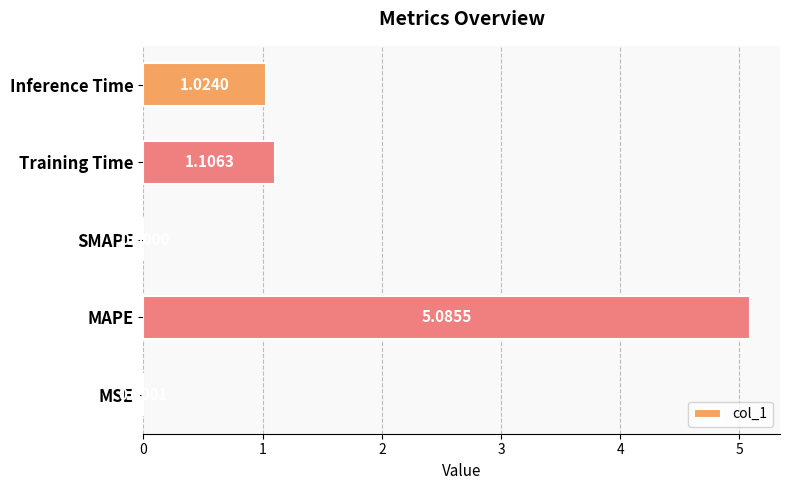

How many positive values are there?

4